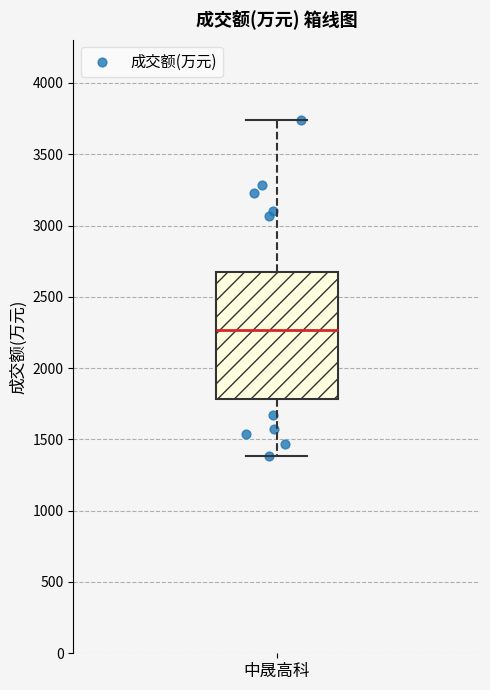

Read this box plot against the y-axis: the position of the median line, the range covered by the box, and the ends of both whiskers. The values are not printed on the chart, so give them approximately, as read against the axis.

median 2250, box 1800 to 2650, whiskers 1400 to 3750